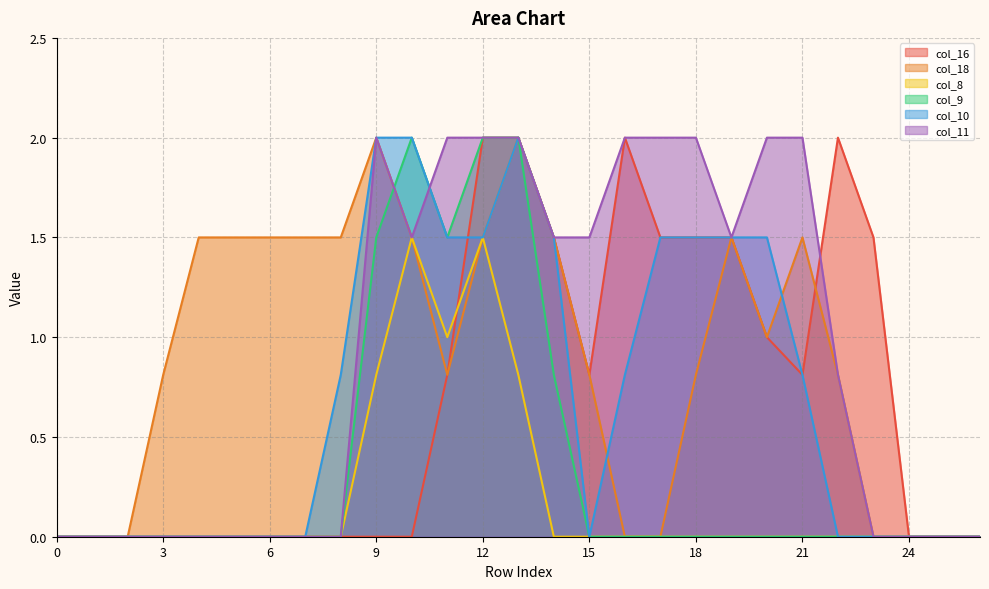

Is the value of col_18 at 6 greater than the value of col_11 at 16?

No